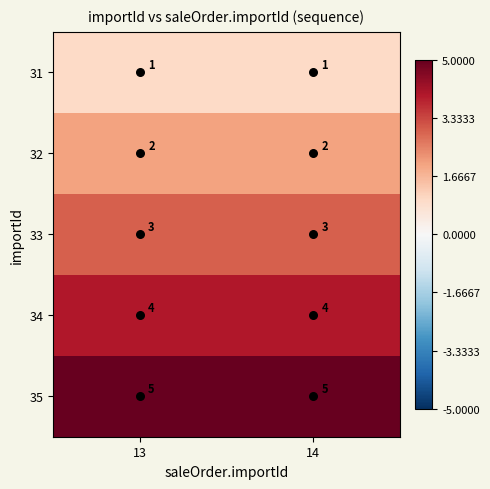

What is the spread (max minus min) of values at 13?

4